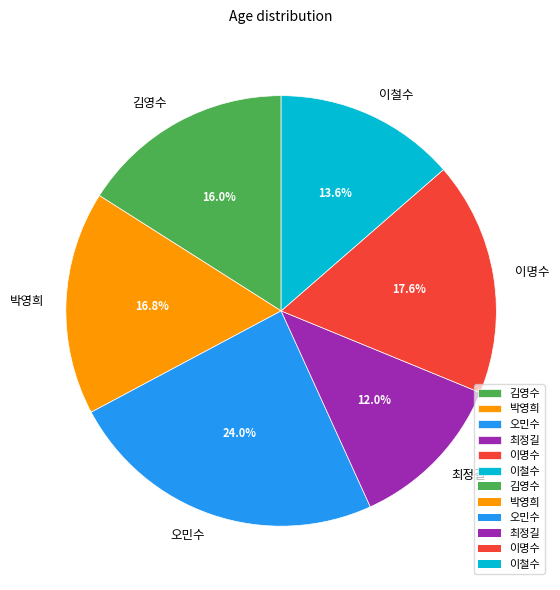

Which slice is the largest?

오민수